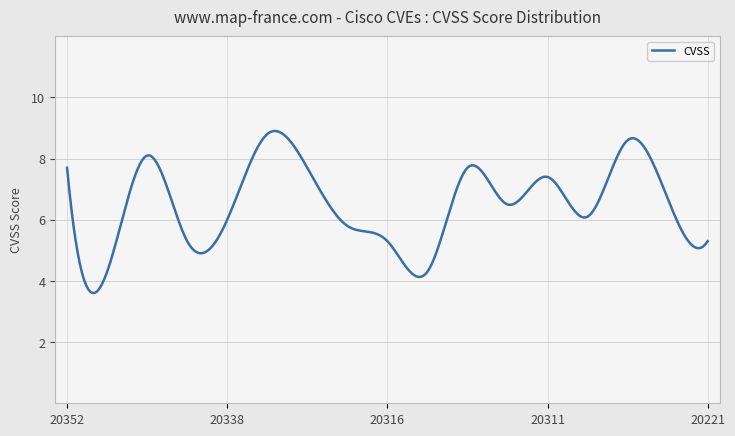

What is the difference between the maximum and minimum values?

5.3